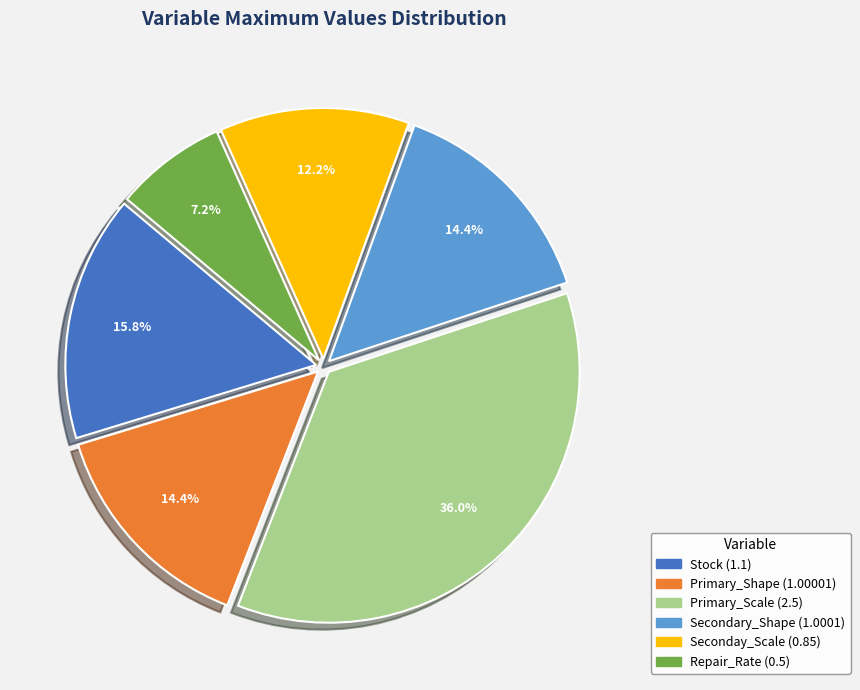

To the nearest percent, what is the difference between the Secondary_Shape and Primary_Scale slice percentages?

22%